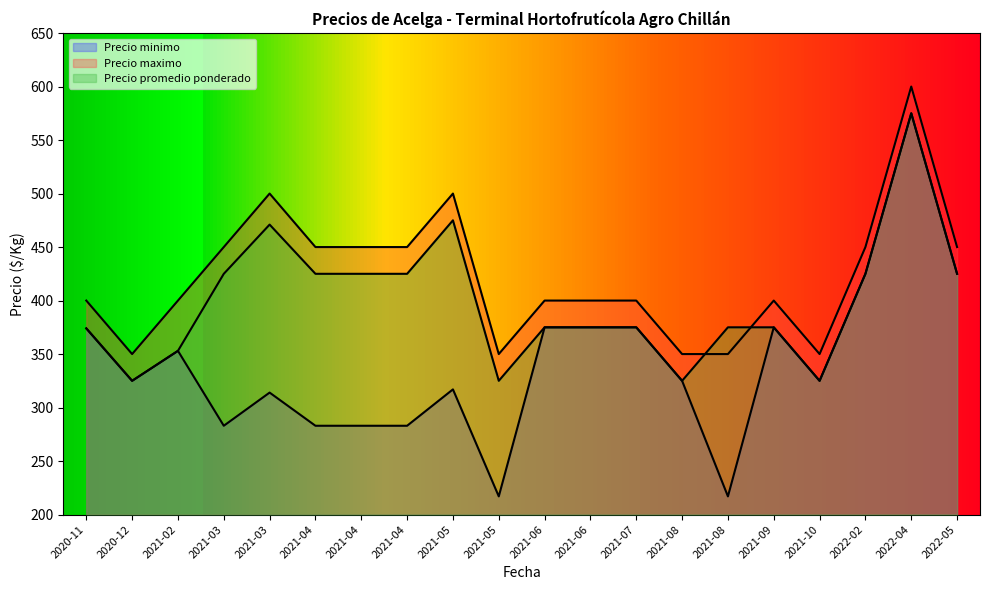

Which series changed the most between 2021-04 and 2021-04?

Precio minimo